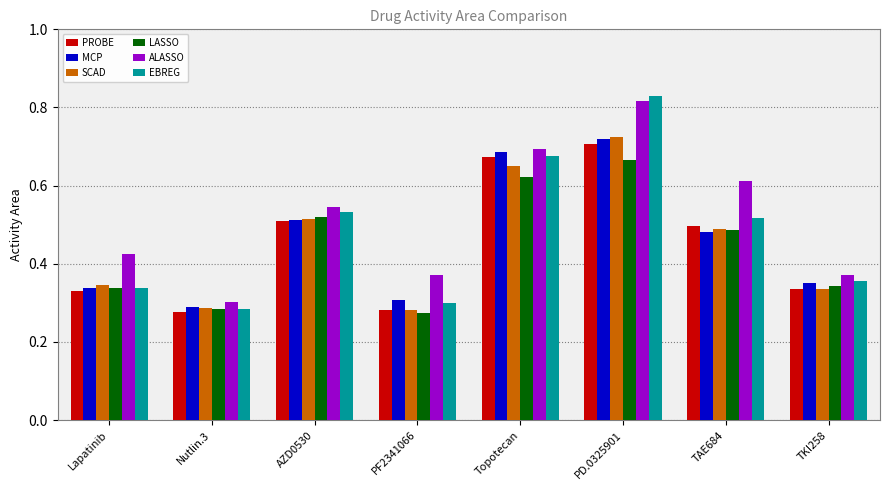

Which category has the highest value in the PROBE series?

PD.0325901